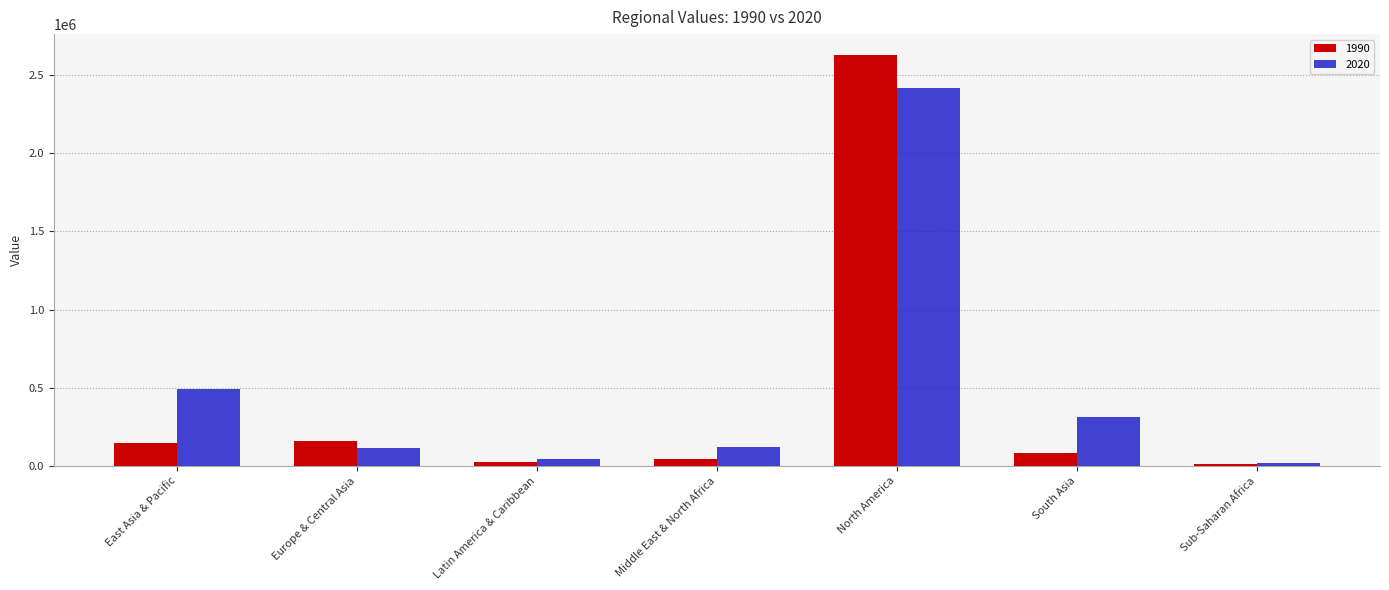

What is the average value of the 1990 series?

442016.3